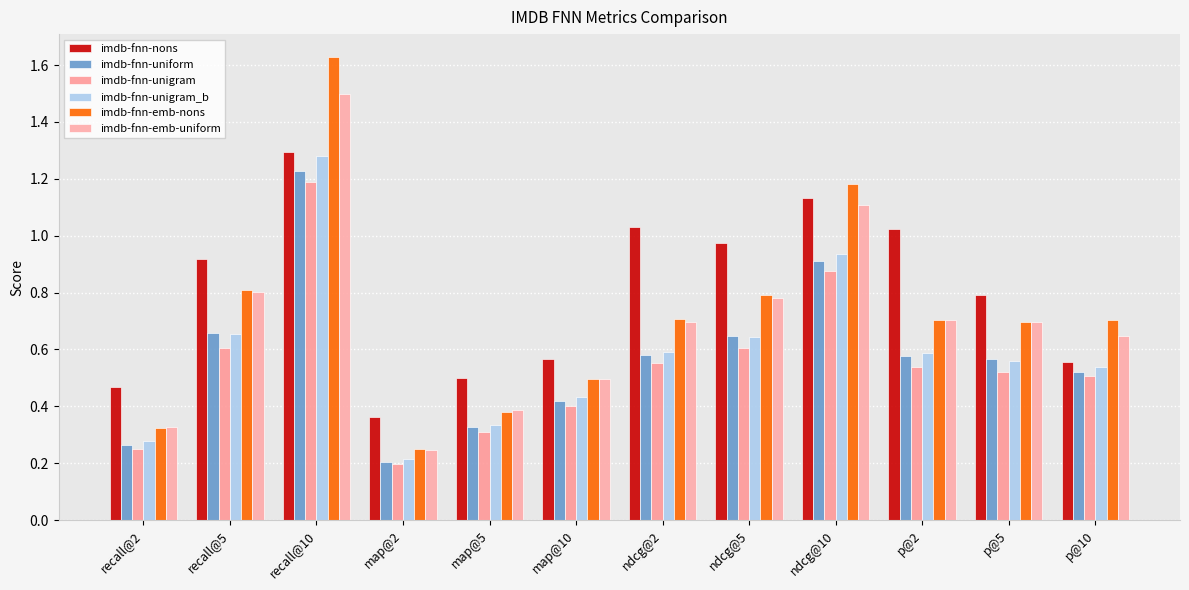

What is the sum of all imdb-fnn-unigram values?

6.5